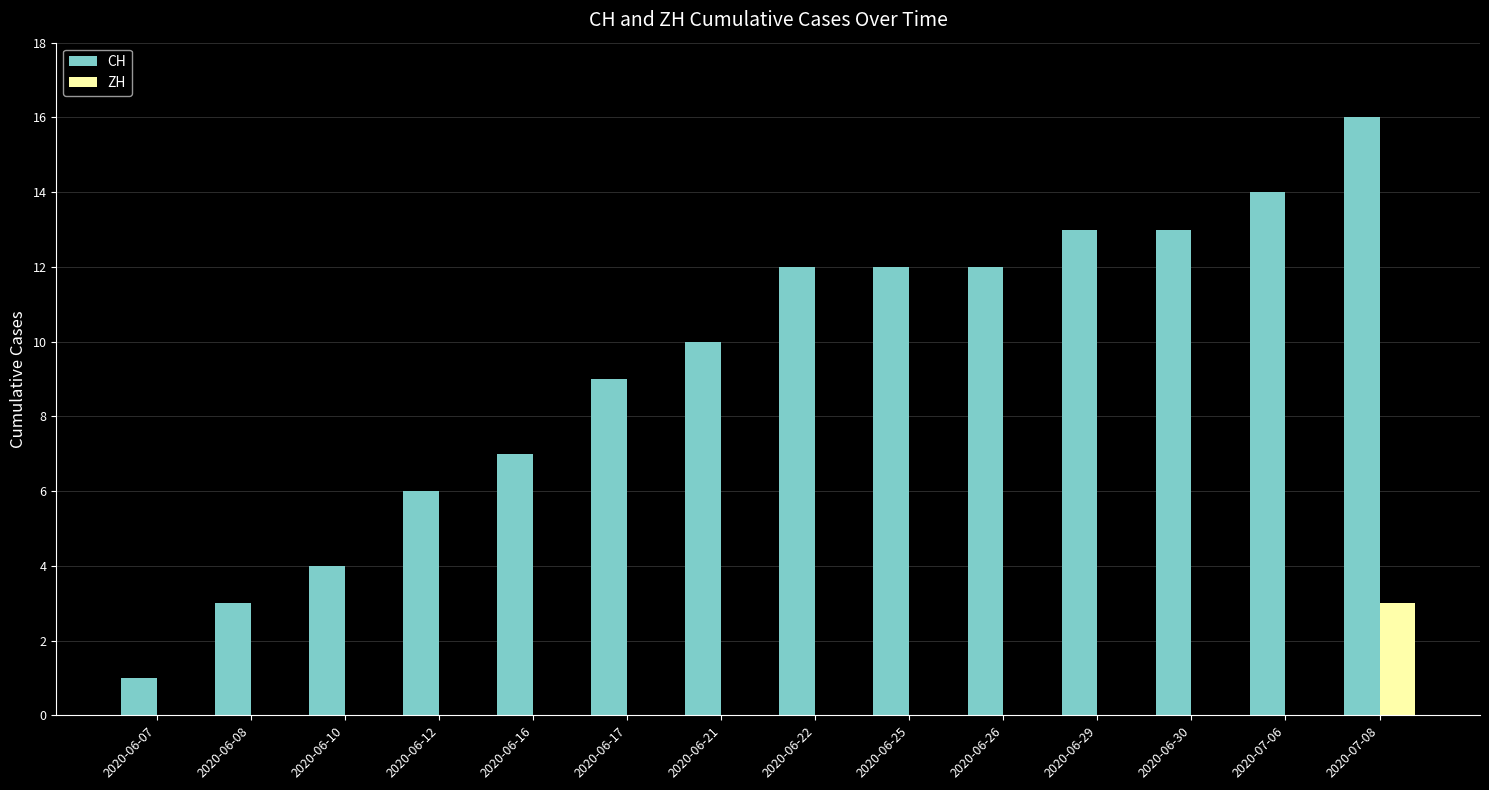

What is the maximum value shown in the chart?

16